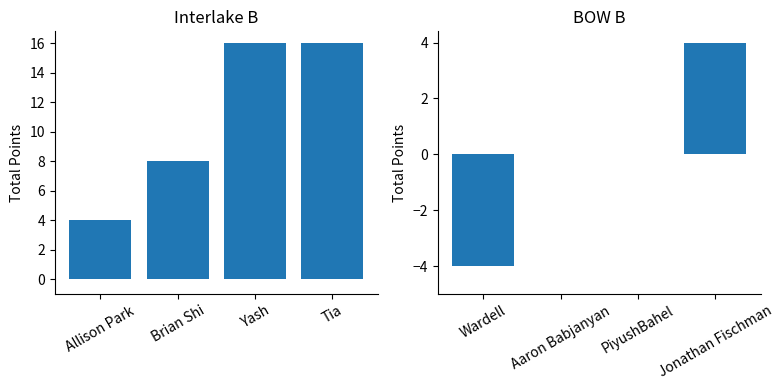

Rank the series at Allison Park from lowest to highest value.

BOW B, Interlake B